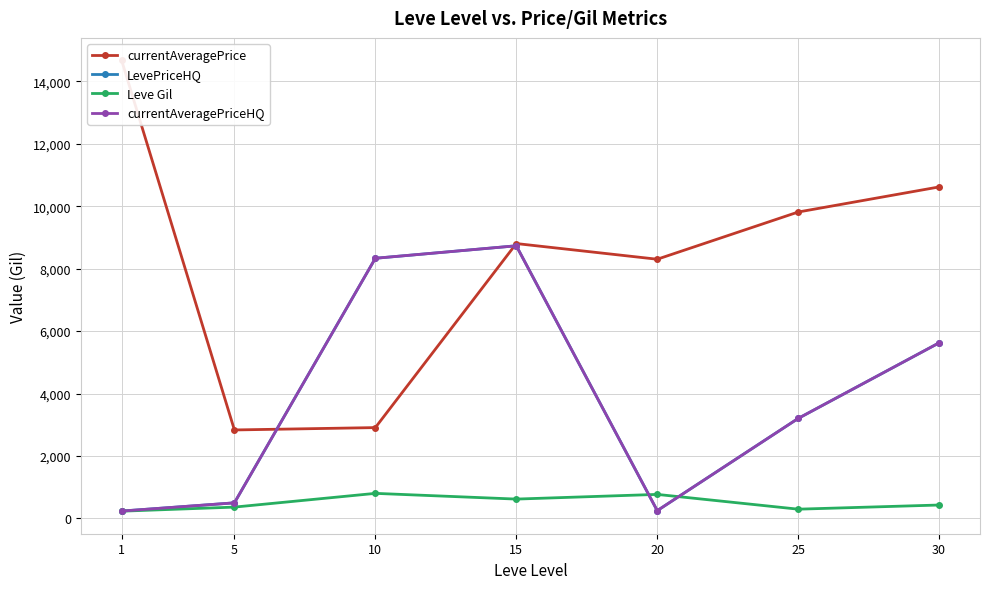

Reading left to right, transcribe all the data shown in this chart.

currentAveragePrice: 14670.5	2834.3	2909.8	8804.8	8302.7	9814.8	10618.5
LevePriceHQ: 236.2	499.8	8333.3	8733.3	250.0	3203.6	5625.0
Leve Gil: 232.5	363.3	803.3	620.0	770.0	296.7	430.0
currentAveragePriceHQ: 236.2	499.8	8333.3	8733.3	250.0	3203.6	5625.0